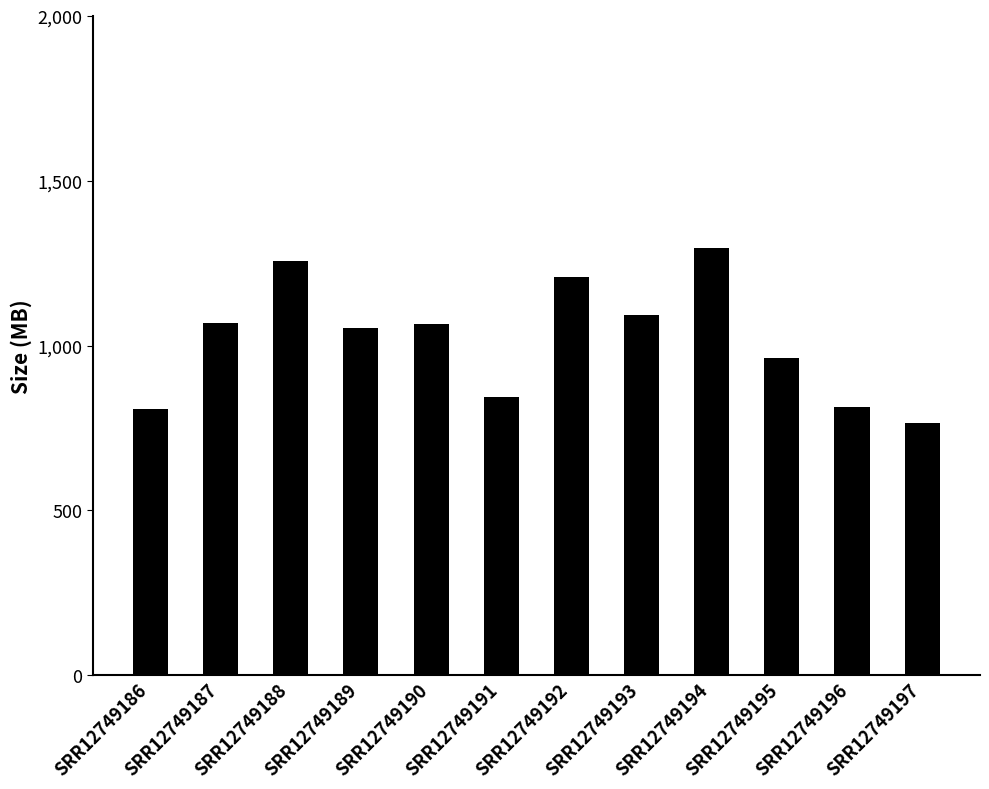

Between SRR12749197 and SRR12749188, which is larger?

SRR12749188